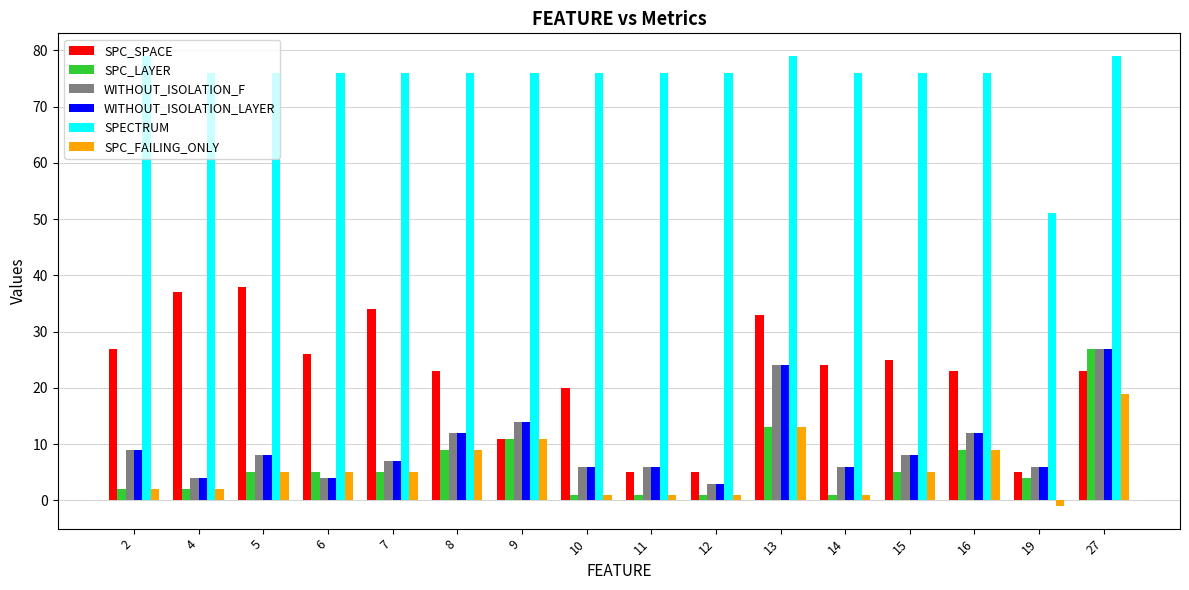

What is the sum of all WITHOUT_ISOLATION_F values?

156